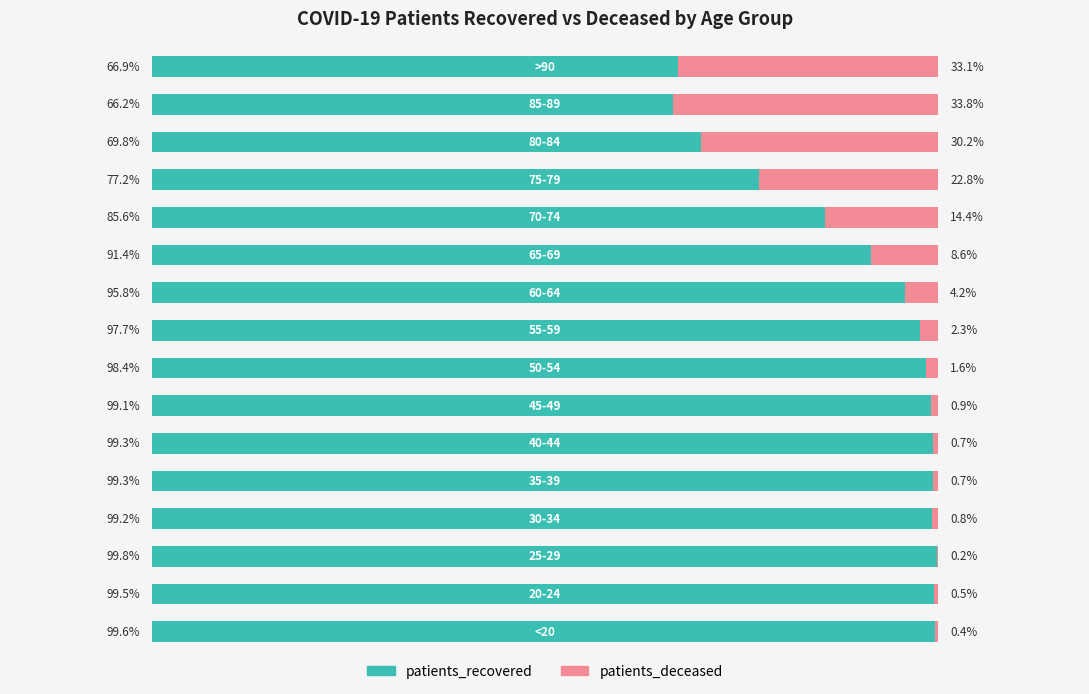

Reading right to left, what are all the values shown in this chart?

patients_recovered: 66.9	66.2	69.8	77.2	85.6	91.4	95.8	97.7	98.4	99.1	99.3	99.3	99.2	99.8	99.5	99.6
patients_deceased: 33.1	33.8	30.2	22.8	14.4	8.6	4.2	2.3	1.6	0.9	0.7	0.7	0.8	0.2	0.5	0.4